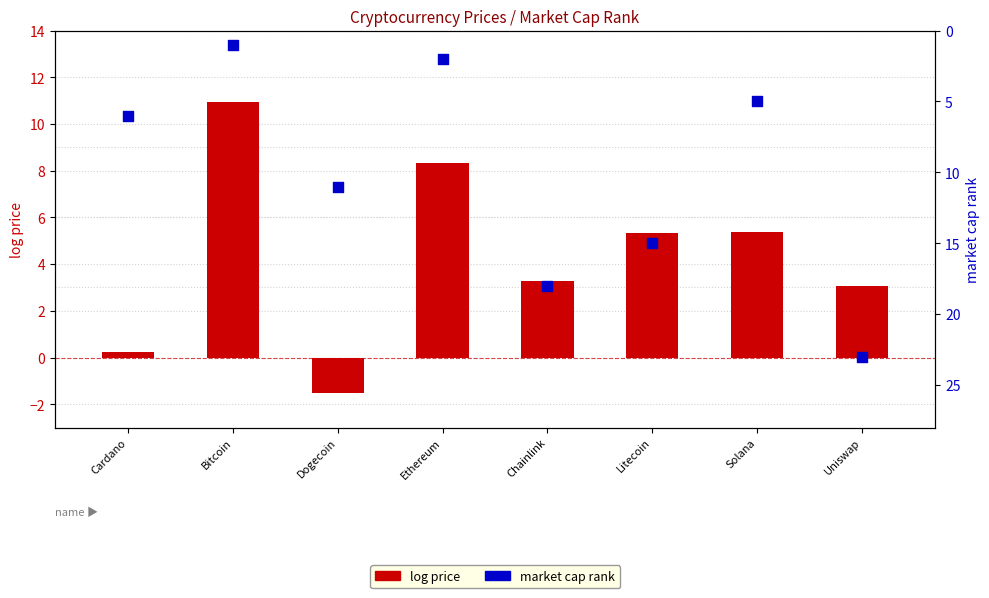

Is the value of market cap rank at Cardano greater than the value of log price at Litecoin?

Yes